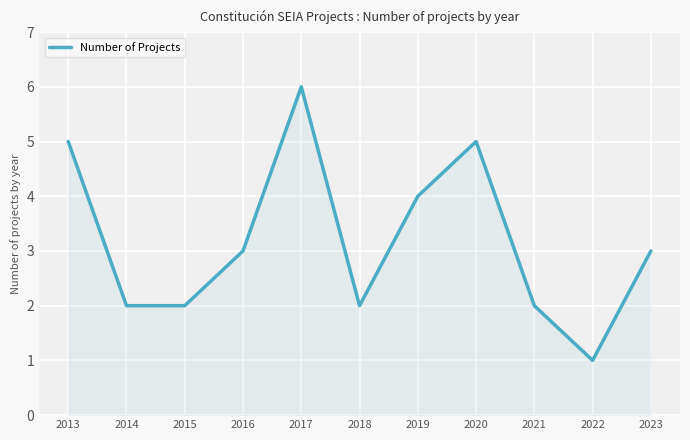

What is the ratio of the value at 2015 to the value at 2014?

1.0